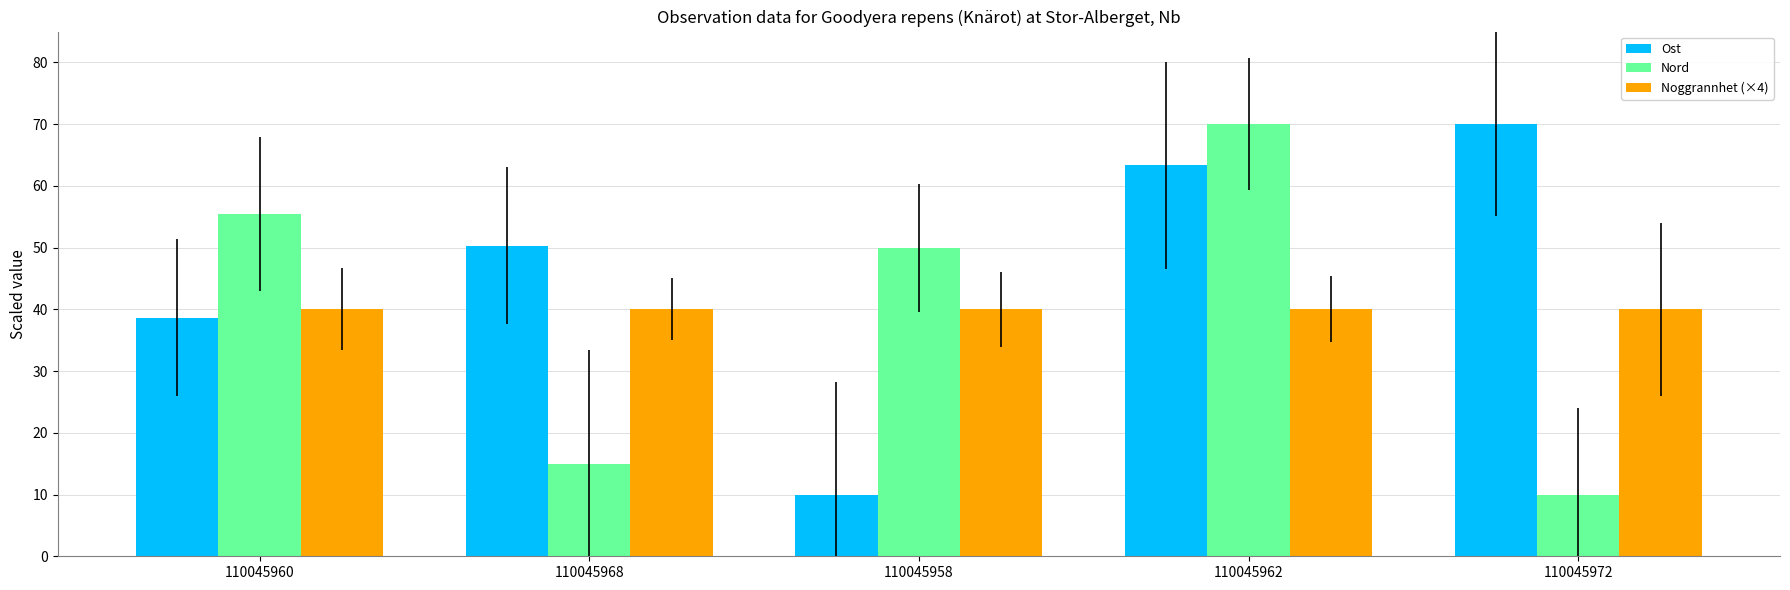

How many bars are there in each group?

3